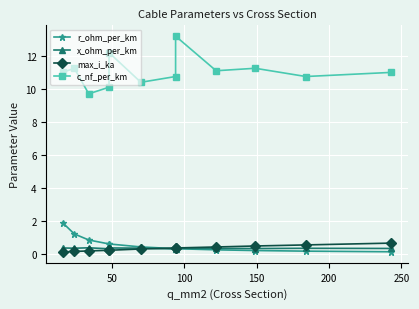

What are all the series names shown in the legend?

r_ohm_per_km, x_ohm_per_km, max_i_ka, c_nf_per_km